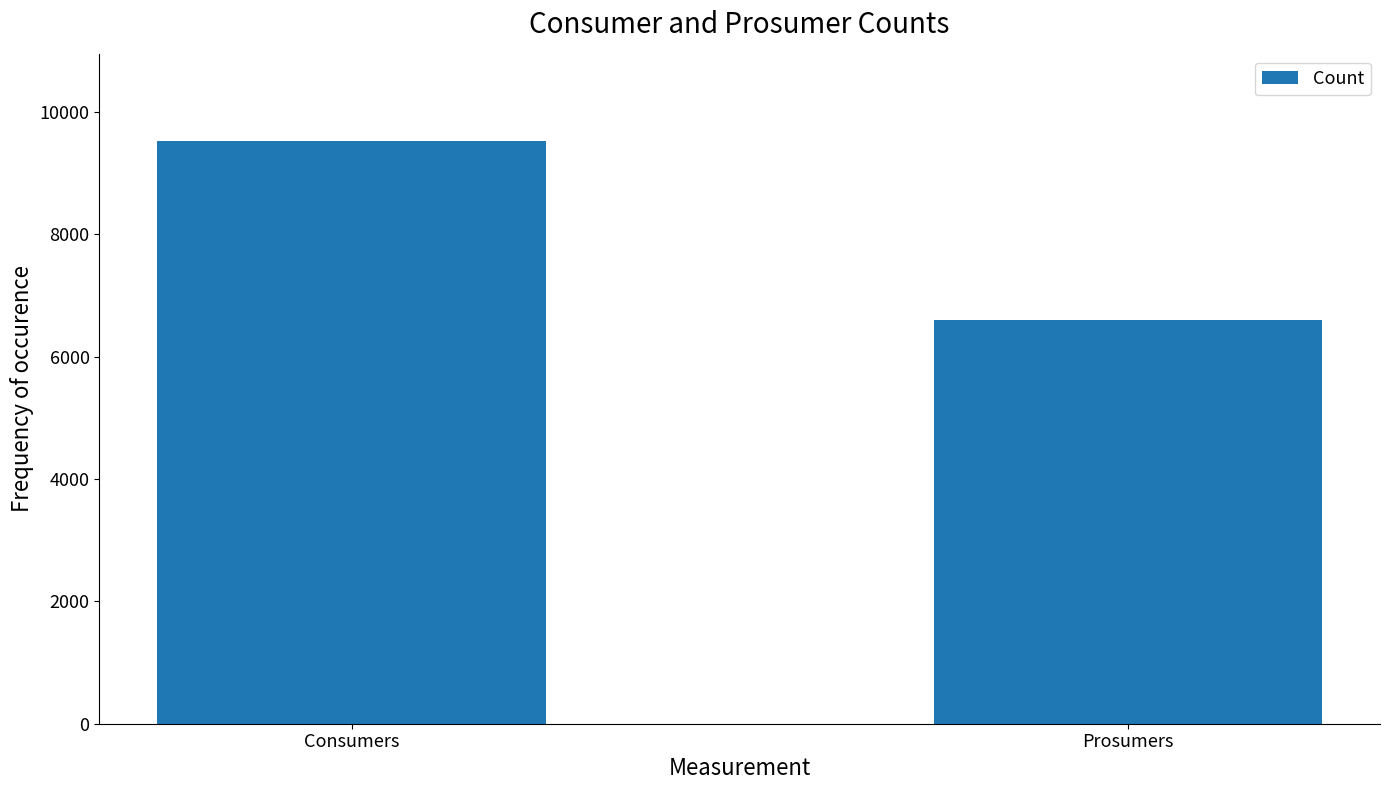

Where is the data nearest to the value 8062?

Prosumers